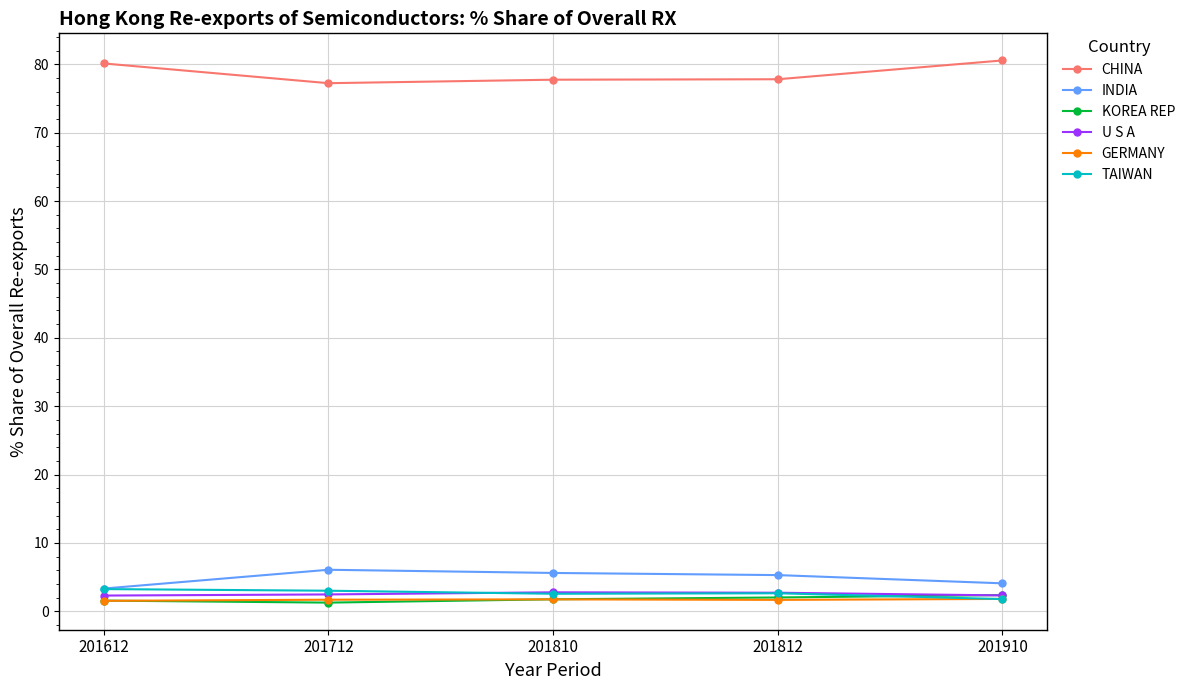

In TAIWAN, how many points are lower than both neighbors (excluding endpoints)?

1